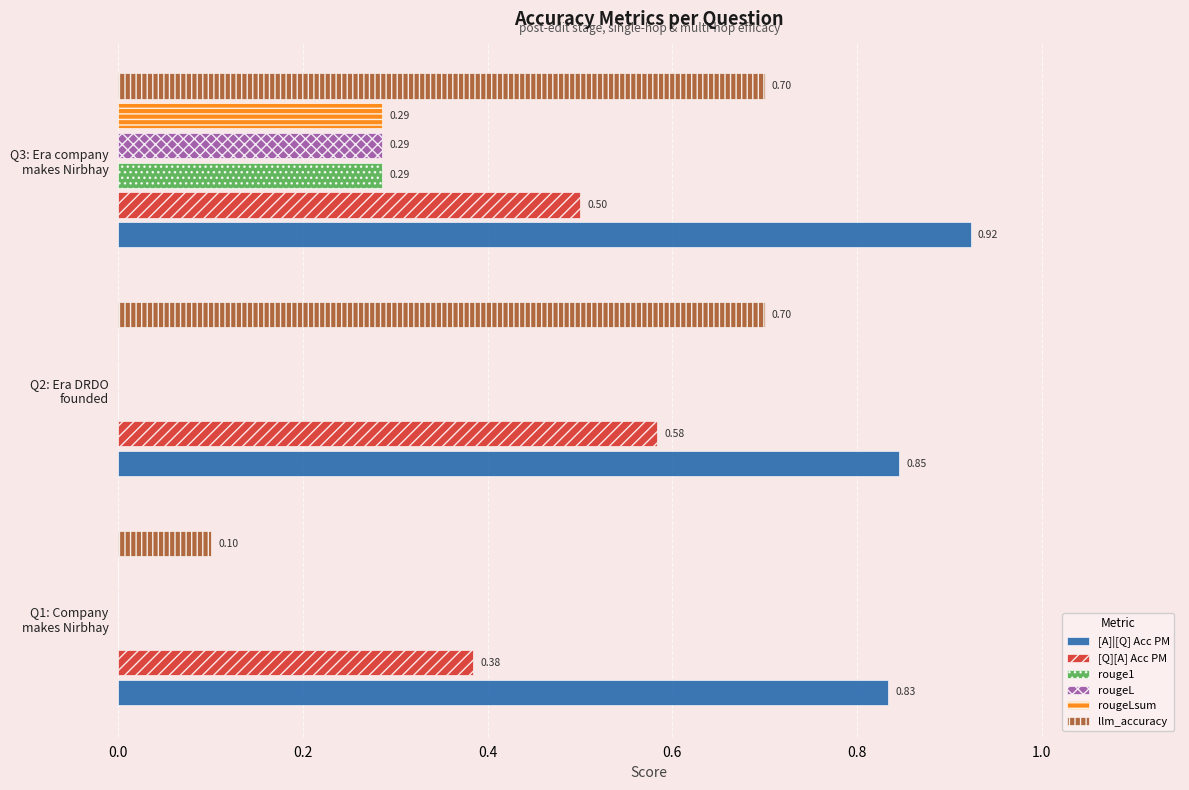

What is the sum of all [A]|[Q] Acc PM values?

2.6